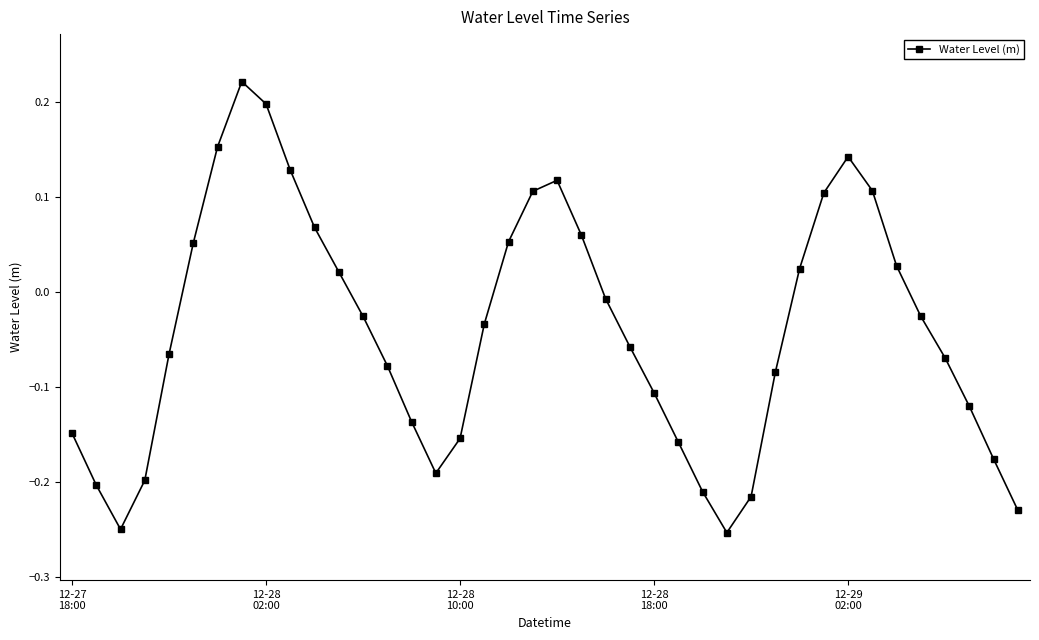

Does the chart have visible grid lines?

No